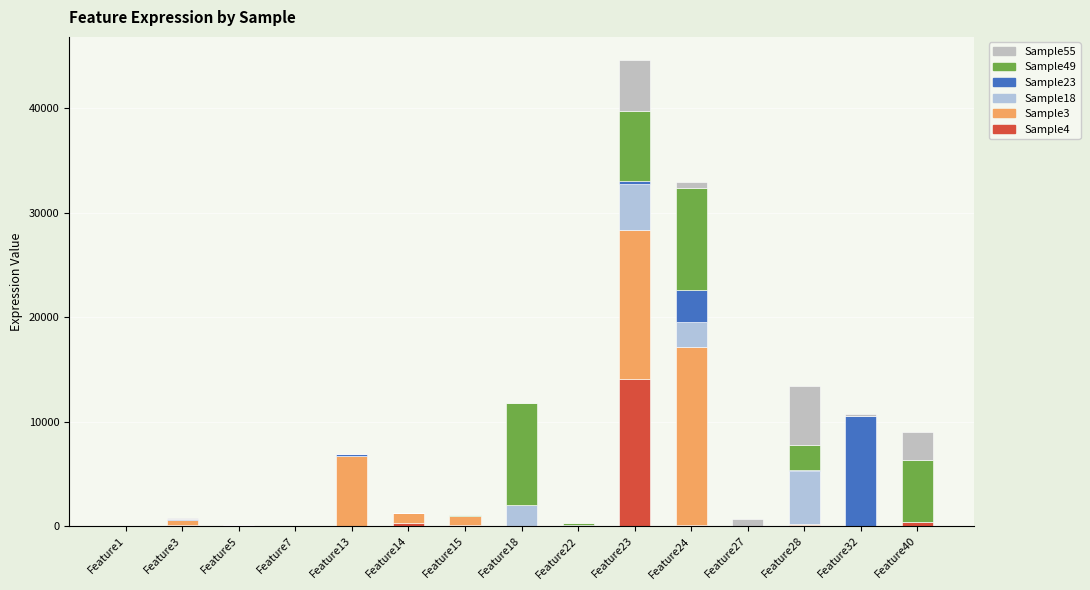

At how many categories does at least one series exceed 11657?

2